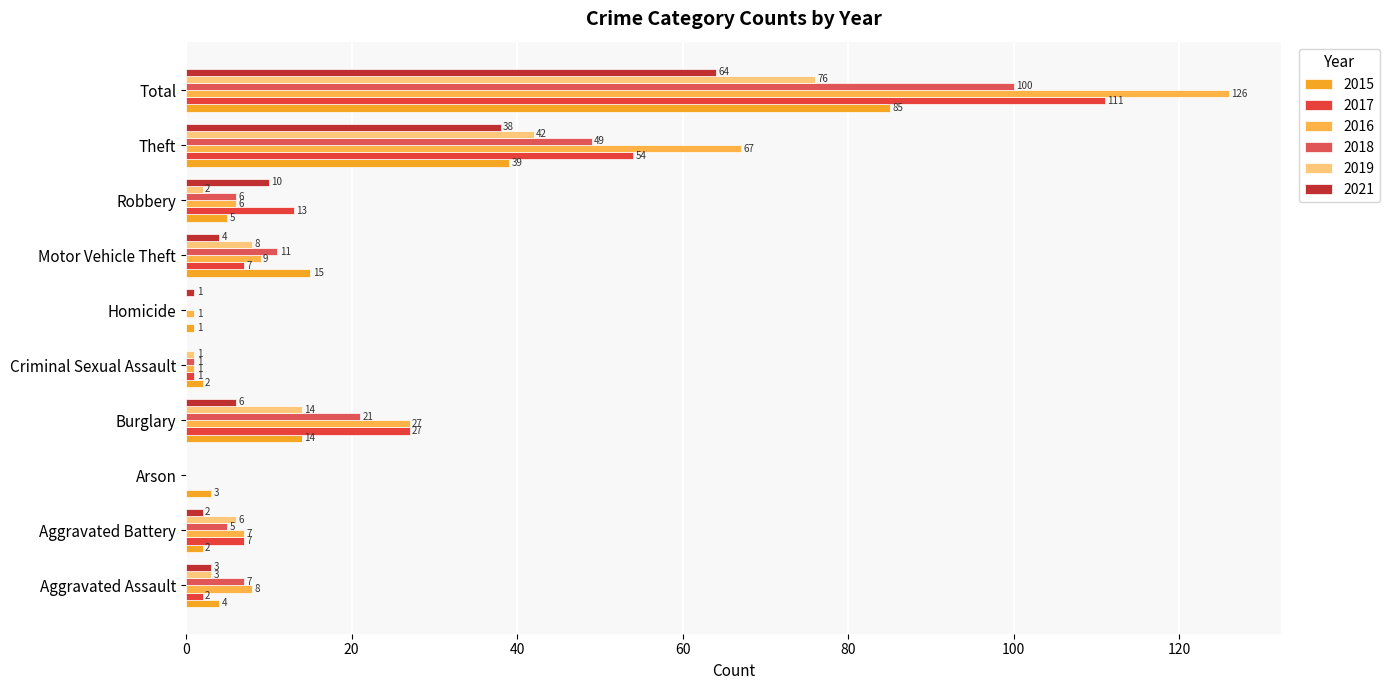

How many positive values does the 2016 series have?

9